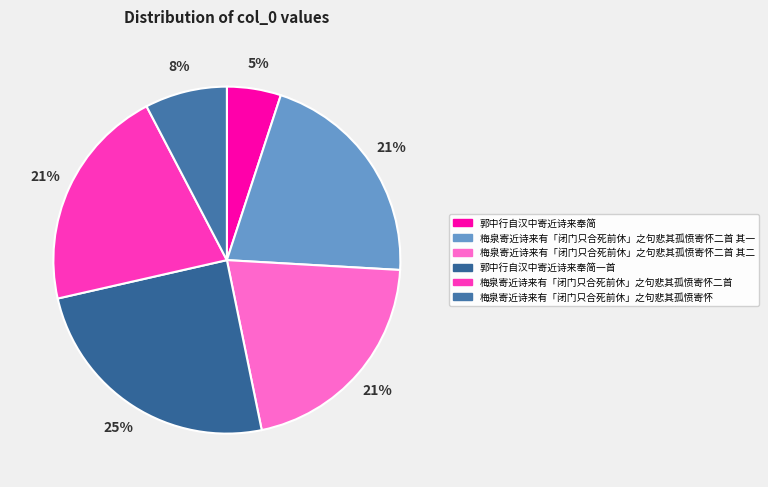

What is the smallest slice in the pie chart?

郭中行自汉中寄近诗来奉简